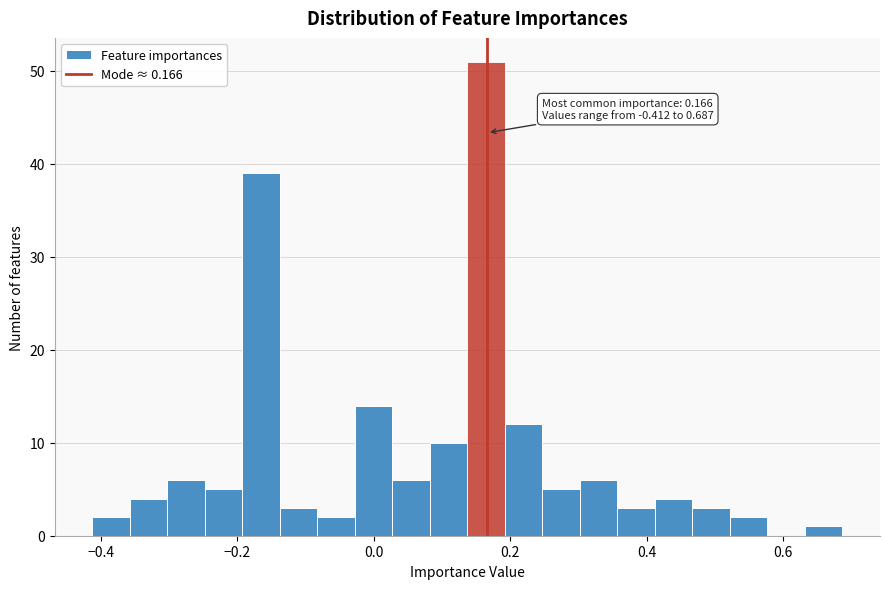

Read against the x-axis, roughly where is the centre of the tallest bar?

0.16